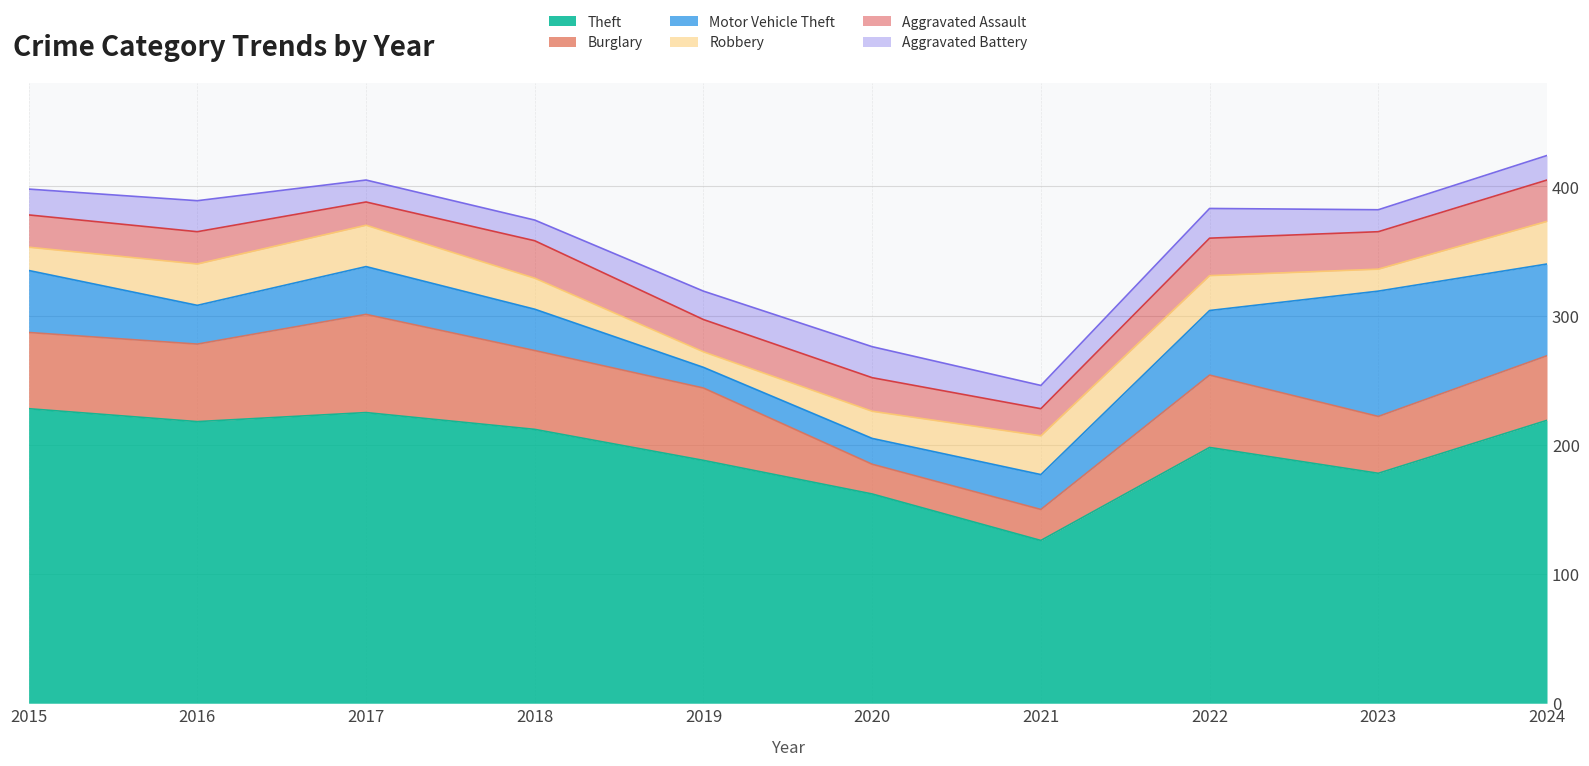

What is the sum of all Burglary values?

509